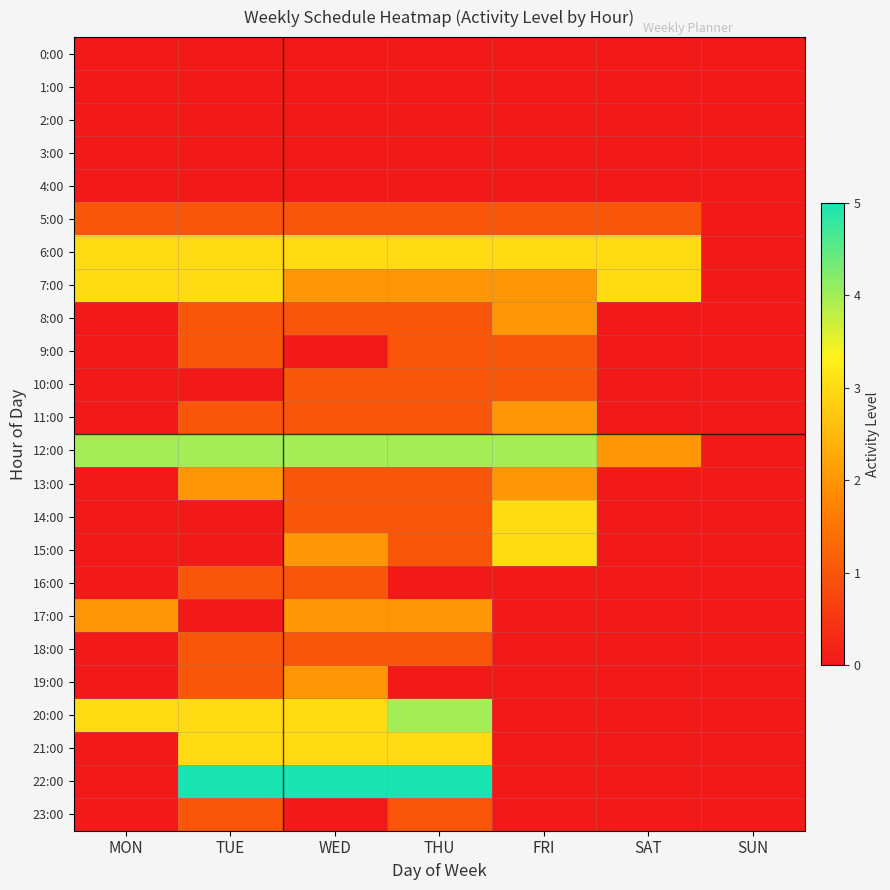

Reading left to right, extract all data points from this chart.

0:00: MON=0	TUE=0	WED=0	THU=0	FRI=0	SAT=0	SUN=0
1:00: MON=0	TUE=0	WED=0	THU=0	FRI=0	SAT=0	SUN=0
2:00: MON=0	TUE=0	WED=0	THU=0	FRI=0	SAT=0	SUN=0
3:00: MON=0	TUE=0	WED=0	THU=0	FRI=0	SAT=0	SUN=0
4:00: MON=0	TUE=0	WED=0	THU=0	FRI=0	SAT=0	SUN=0
5:00: MON=1	TUE=1	WED=1	THU=1	FRI=1	SAT=1	SUN=0
6:00: MON=3	TUE=3	WED=3	THU=3	FRI=3	SAT=3	SUN=0
7:00: MON=3	TUE=3	WED=2	THU=2	FRI=2	SAT=3	SUN=0
8:00: MON=0	TUE=1	WED=1	THU=1	FRI=2	SAT=0	SUN=0
9:00: MON=0	TUE=1	WED=0	THU=1	FRI=1	SAT=0	SUN=0
10:00: MON=0	TUE=0	WED=1	THU=1	FRI=1	SAT=0	SUN=0
11:00: MON=0	TUE=1	WED=1	THU=1	FRI=2	SAT=0	SUN=0
12:00: MON=4	TUE=4	WED=4	THU=4	FRI=4	SAT=2	SUN=0
13:00: MON=0	TUE=2	WED=1	THU=1	FRI=2	SAT=0	SUN=0
14:00: MON=0	TUE=0	WED=1	THU=1	FRI=3	SAT=0	SUN=0
15:00: MON=0	TUE=0	WED=2	THU=1	FRI=3	SAT=0	SUN=0
16:00: MON=0	TUE=1	WED=1	THU=0	FRI=0	SAT=0	SUN=0
17:00: MON=2	TUE=0	WED=2	THU=2	FRI=0	SAT=0	SUN=0
18:00: MON=0	TUE=1	WED=1	THU=1	FRI=0	SAT=0	SUN=0
19:00: MON=0	TUE=1	WED=2	THU=0	FRI=0	SAT=0	SUN=0
20:00: MON=3	TUE=3	WED=3	THU=4	FRI=0	SAT=0	SUN=0
21:00: MON=0	TUE=3	WED=3	THU=3	FRI=0	SAT=0	SUN=0
22:00: MON=0	TUE=5	WED=5	THU=5	FRI=0	SAT=0	SUN=0
23:00: MON=0	TUE=1	WED=0	THU=1	FRI=0	SAT=0	SUN=0